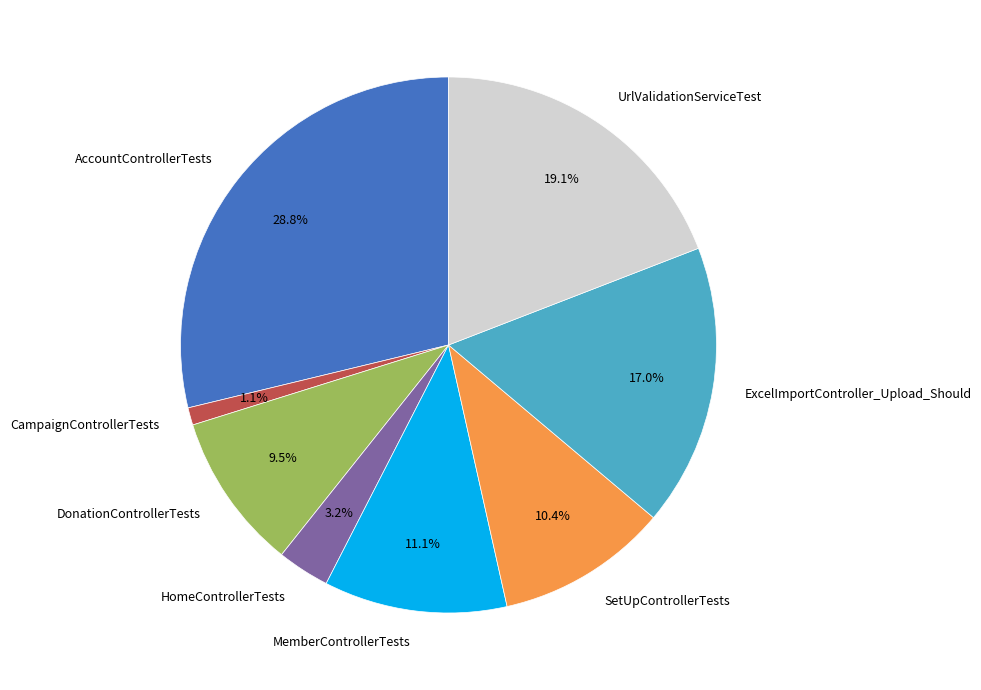

Is it true that MemberControllerTests is 11% of the pie?

True